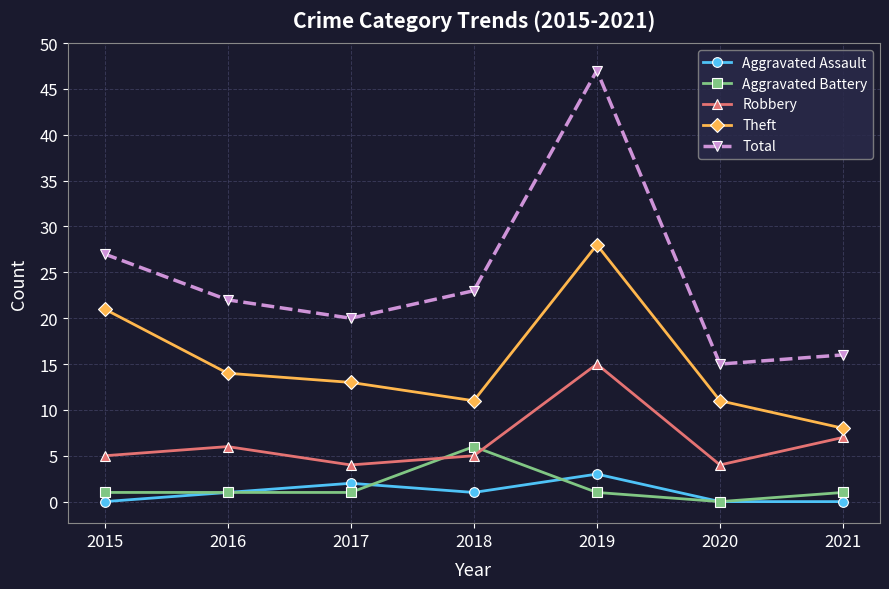

True or false: Aggravated Assault has more than 1 points higher than both neighbors.

True